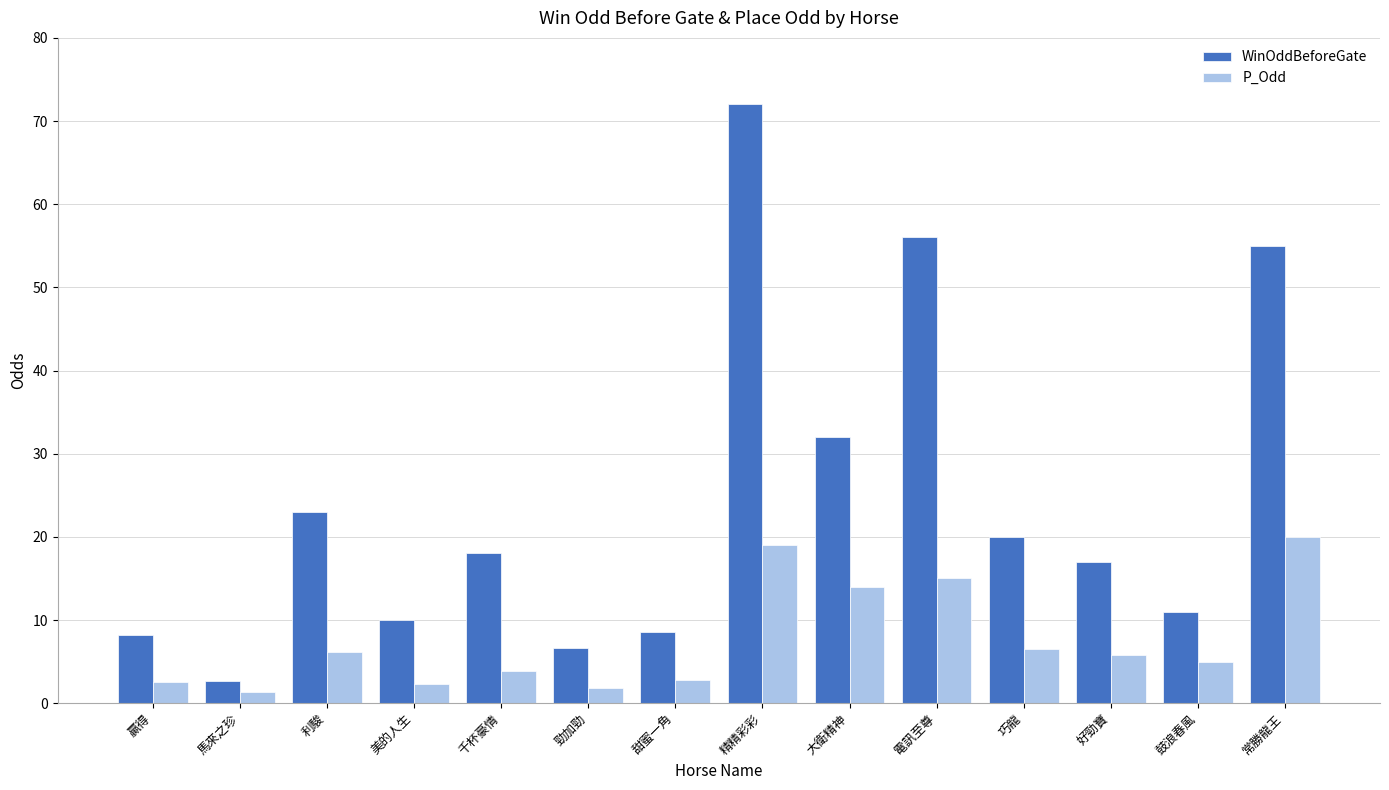

At which label does WinOddBeforeGate first exceed 18?

利駿